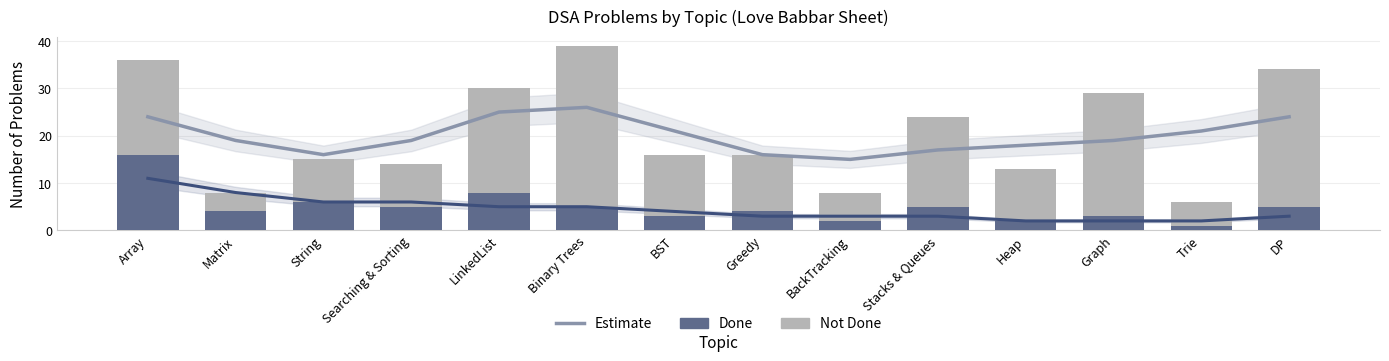

Count the number of categories in the chart.

14